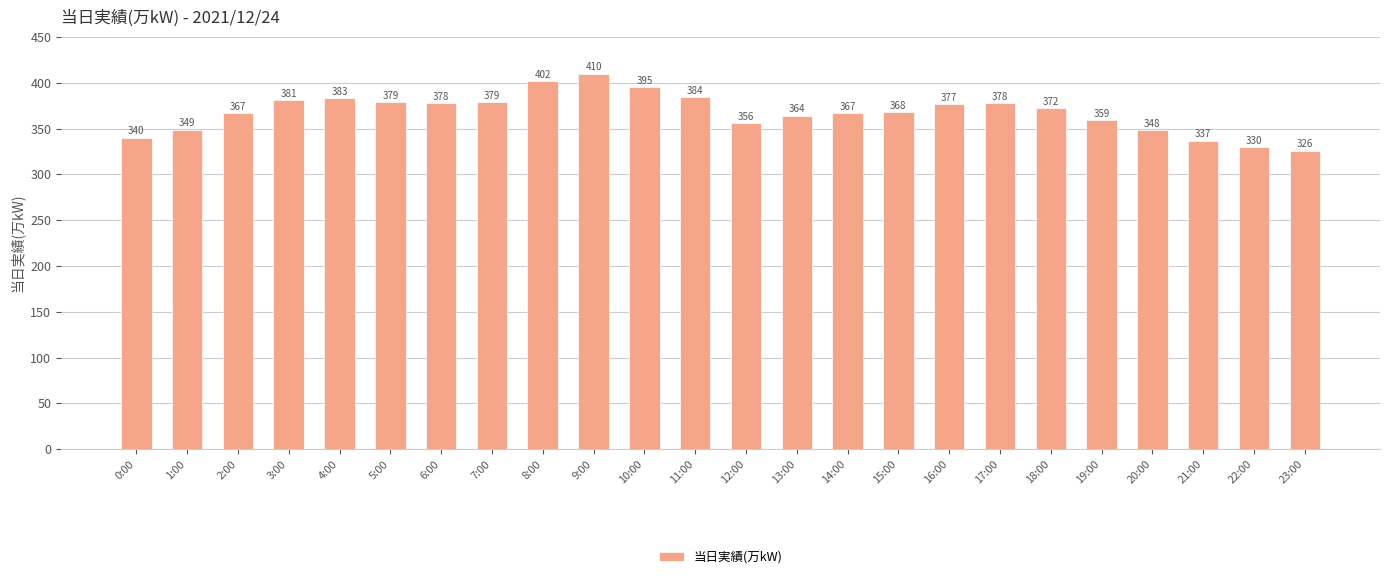

Reading right to left, what are all the values shown in this chart?

326	330	337	348	359	372	378	377	368	367	364	356	384	395	410	402	379	378	379	383	381	367	349	340